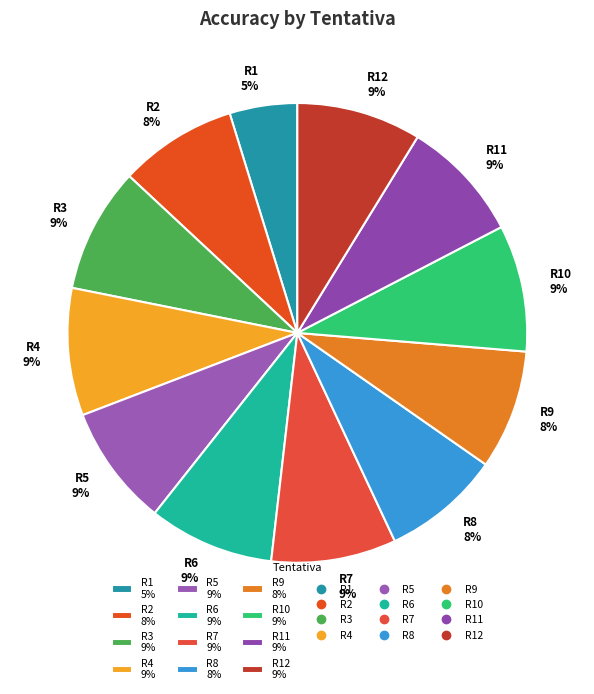

What percentage is the R7 9% slice, to the nearest percent?

9%